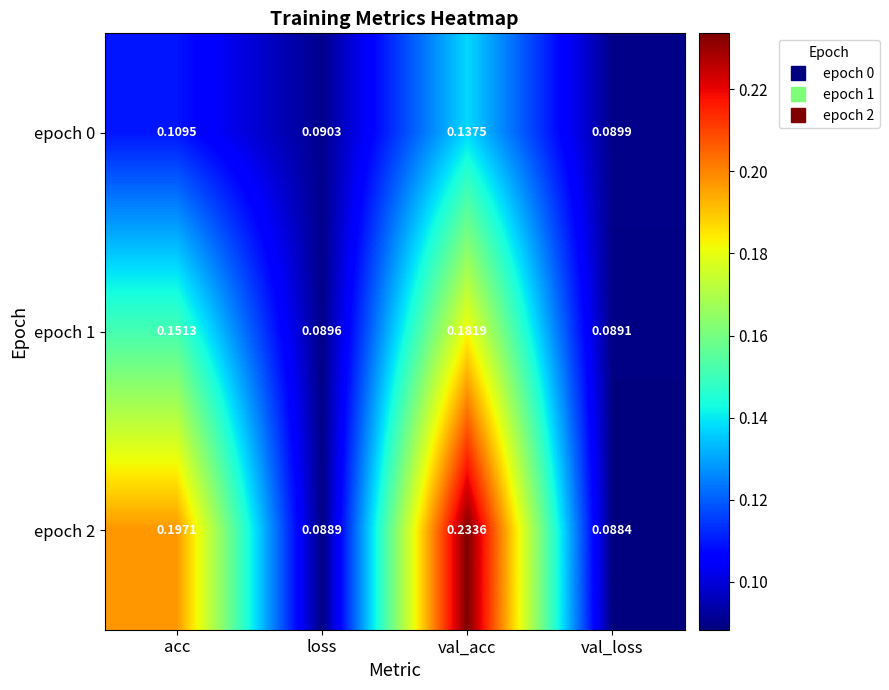

At how many categories does at least one series exceed 0?

4